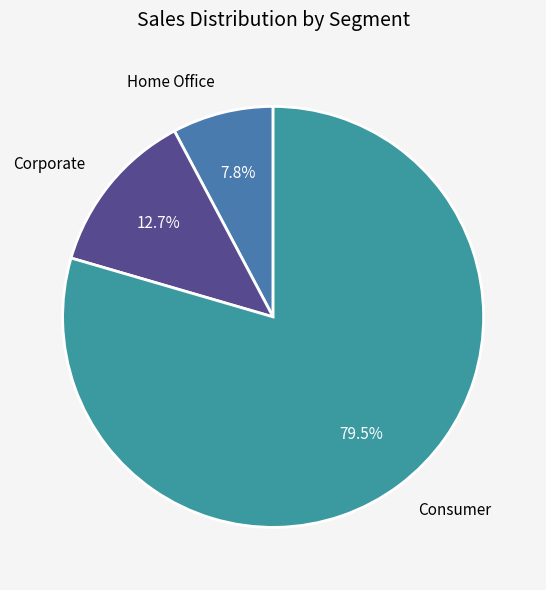

Which slice is the largest?

Consumer